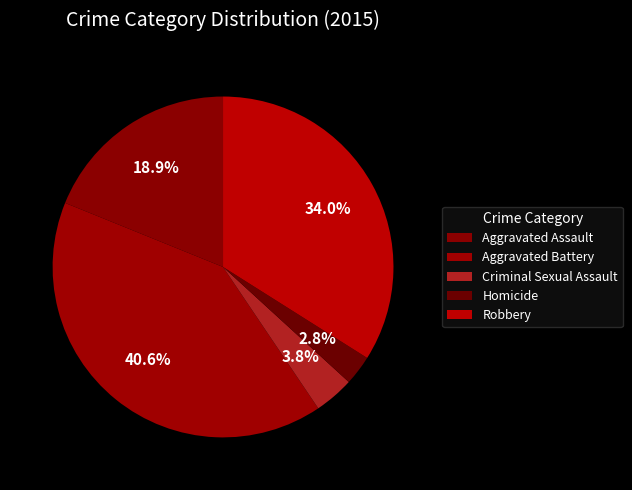

To the nearest percent, what is the combined percentage of Robbery and Aggravated Battery?

75%